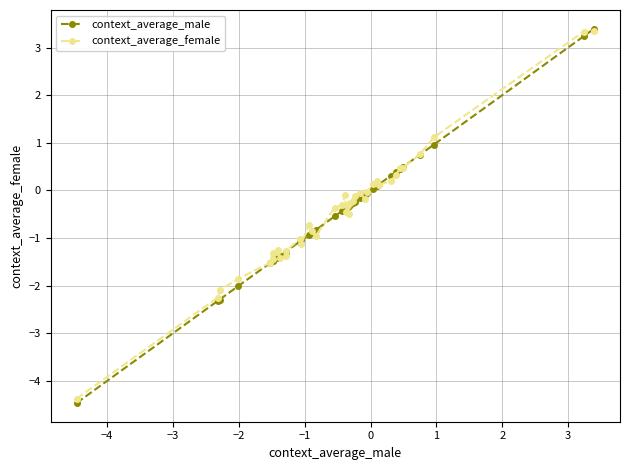

What is the lowest value of the context_average_female series?

-4.4